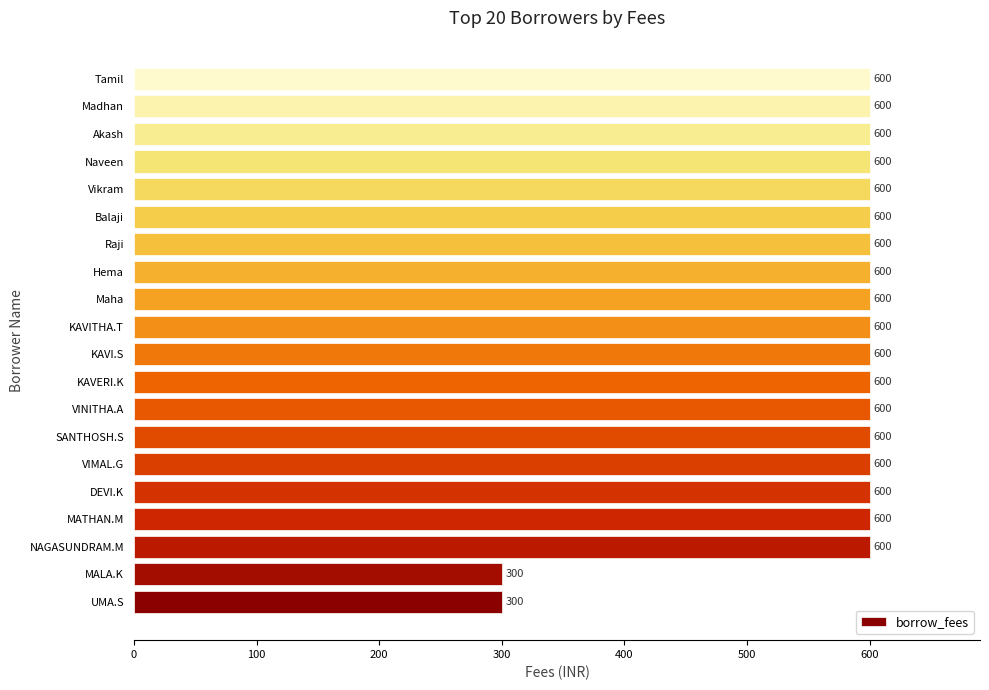

The chart shows a value of 600 at Akash. True or false?

True